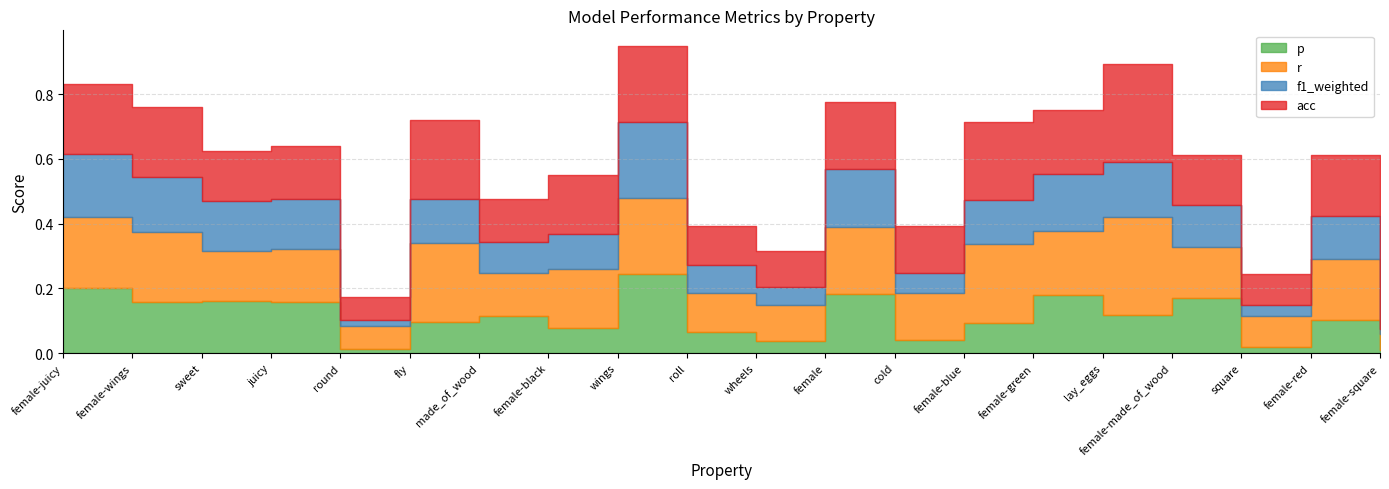

Reading left to right, transcribe all the data shown in this chart.

p: 0.2	0.2	0.2	0.2	0.0	0.1	0.1	0.1	0.2	0.1	0.0	0.2	0.0	0.1	0.2	0.1	0.2	0.0	0.1	0.0
r: 0.2	0.2	0.2	0.2	0.1	0.2	0.1	0.2	0.2	0.1	0.1	0.2	0.1	0.2	0.2	0.3	0.2	0.1	0.2	0.0
f1_weighted: 0.2	0.2	0.2	0.2	0.0	0.1	0.1	0.1	0.2	0.1	0.1	0.2	0.1	0.1	0.2	0.2	0.1	0.0	0.1	0.0
acc: 0.2	0.2	0.2	0.2	0.1	0.2	0.1	0.2	0.2	0.1	0.1	0.2	0.1	0.2	0.2	0.3	0.2	0.1	0.2	0.0